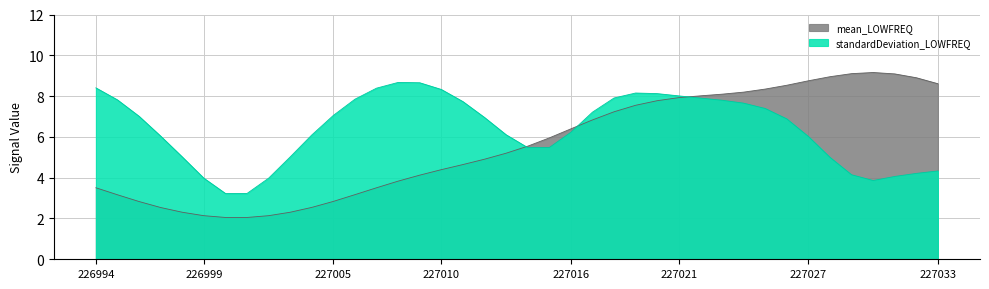

Rank the categories by mean_LOWFREQ value from lowest to highest.

227000, 227001, 226999, 227002, 226998, 227003, 226997, 227004, 226996, 227005, 226995, 227006, 226994, 227007, 227008, 227009, 227010, 227011, 227012, 227013, 227014, 227015, 227016, 227017, 227018, 227019, 227020, 227021, 227022, 227023, 227024, 227025, 227026, 227033, 227027, 227032, 227028, 227031, 227029, 227030